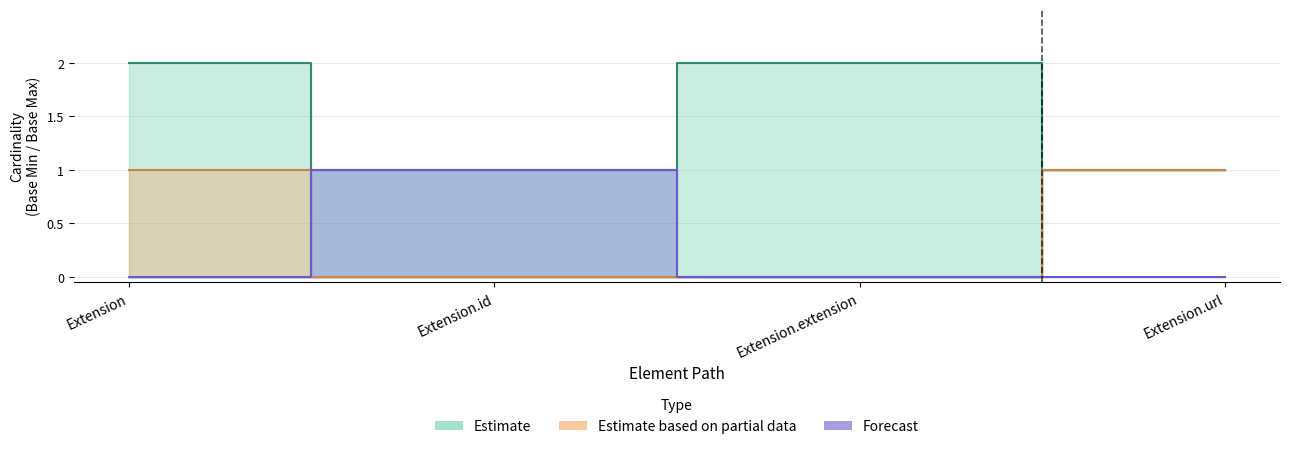

How many values in Forecast are above zero?

1